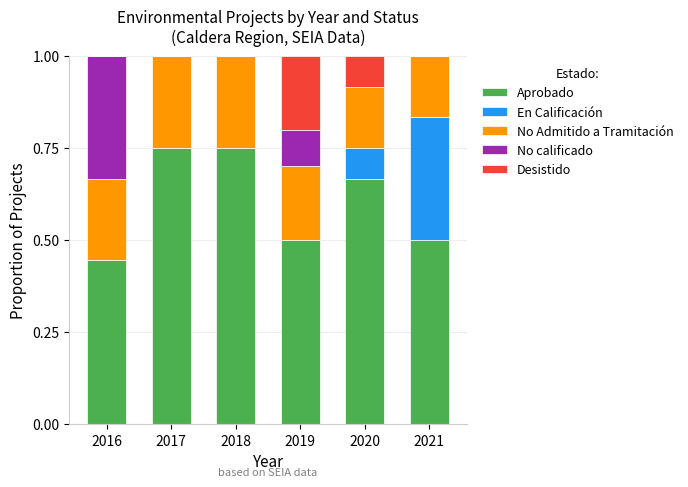

What is the total value across all series at 2020?

1.0